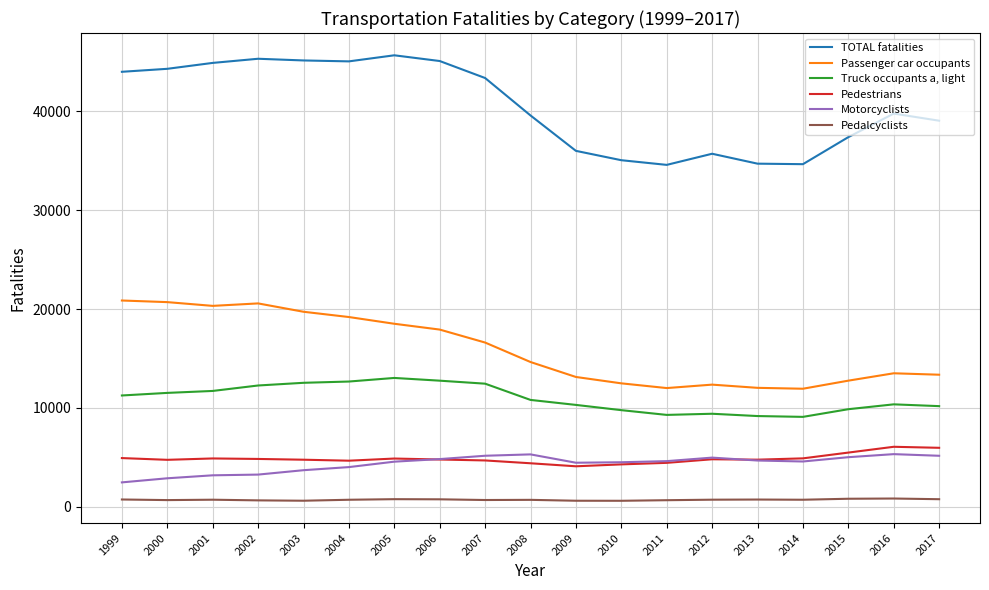

How many values in the TOTAL fatalities series are below 39751?

9